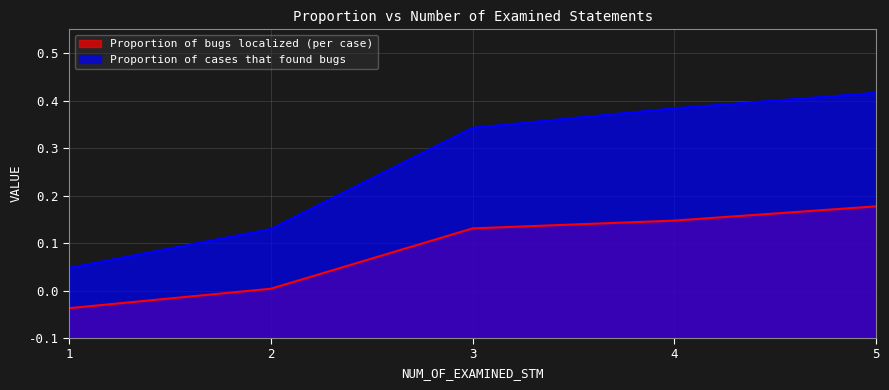

Reading right to left, extract all data points from this chart.

Proportion of bugs localized (per case): 5=0.3	4=0.2	3=0.2	2=0.1	1=0.1
Proportion of cases that found bugs: 5=0.5	4=0.5	3=0.4	2=0.2	1=0.1